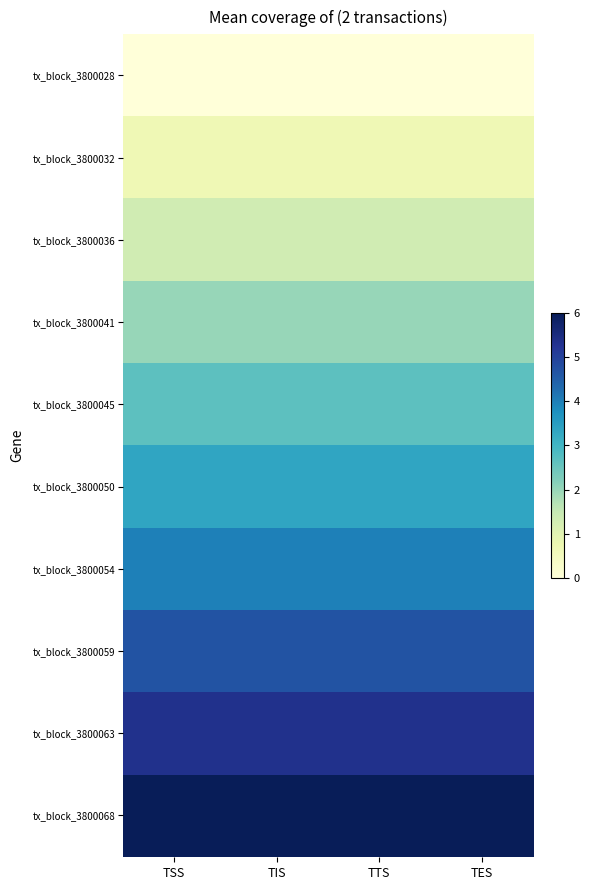

What is the greatest value displayed?

1.0